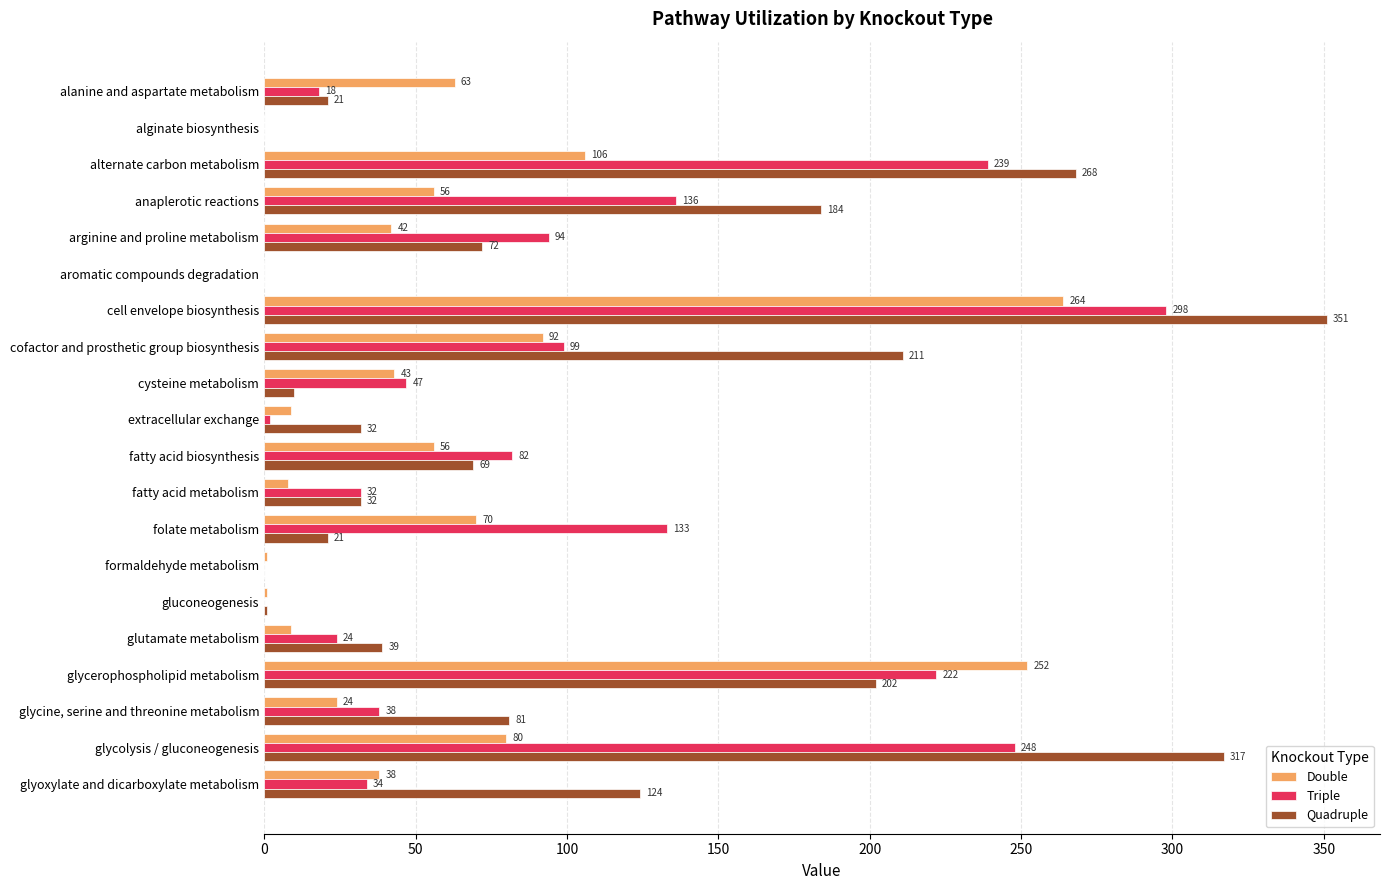

Which series changed the most between cell envelope biosynthesis and folate metabolism?

Quadruple